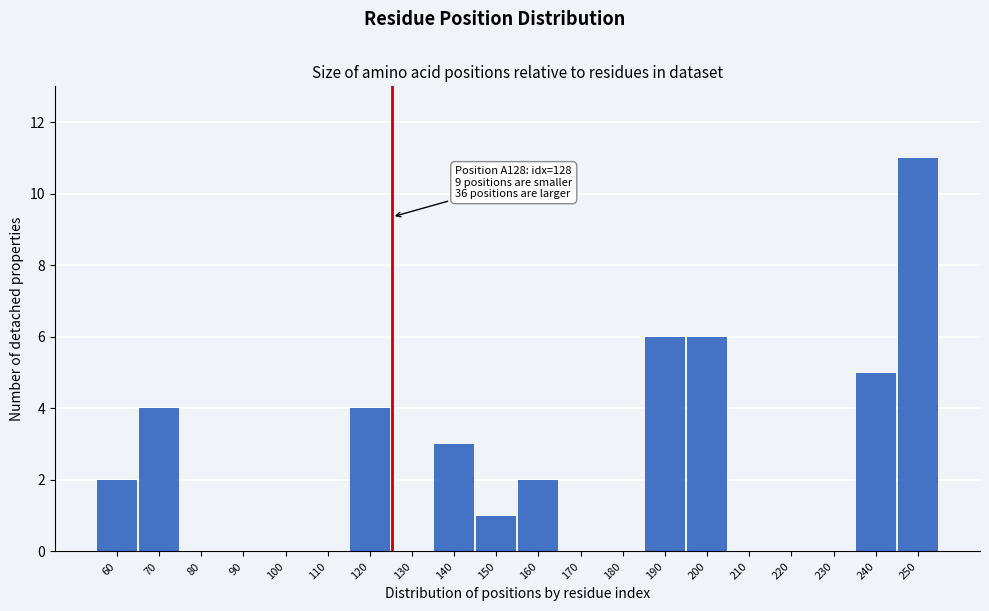

Reading left to right, list all the values displayed in this chart.

60=2	70=4	80=0	90=0	100=0	110=0	120=4	130=0	140=3	150=1	160=2	170=0	180=0	190=6	200=6	210=0	220=0	230=0	240=5	250=11